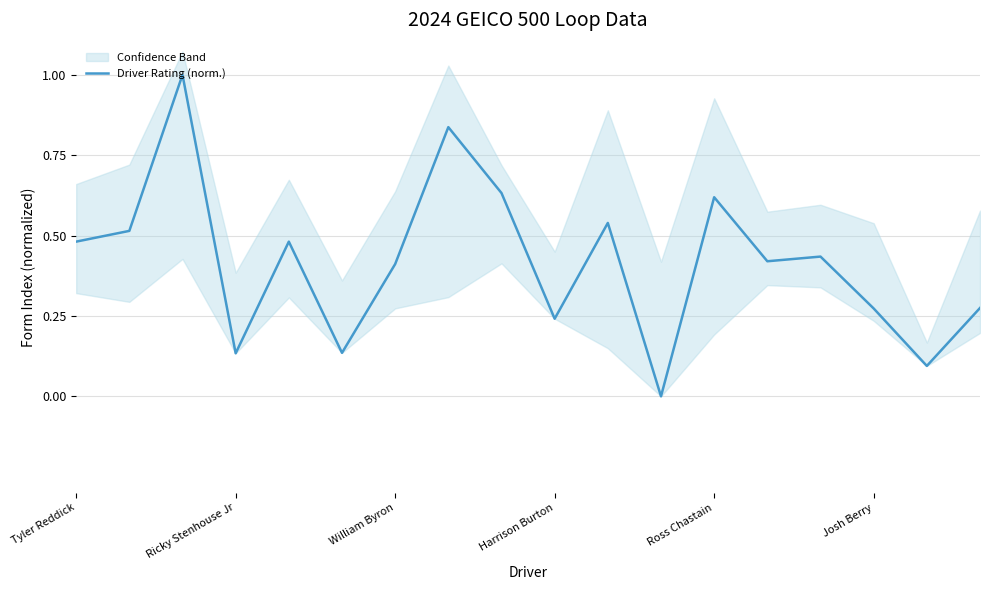

What is the label of the 11th point from the right?

7